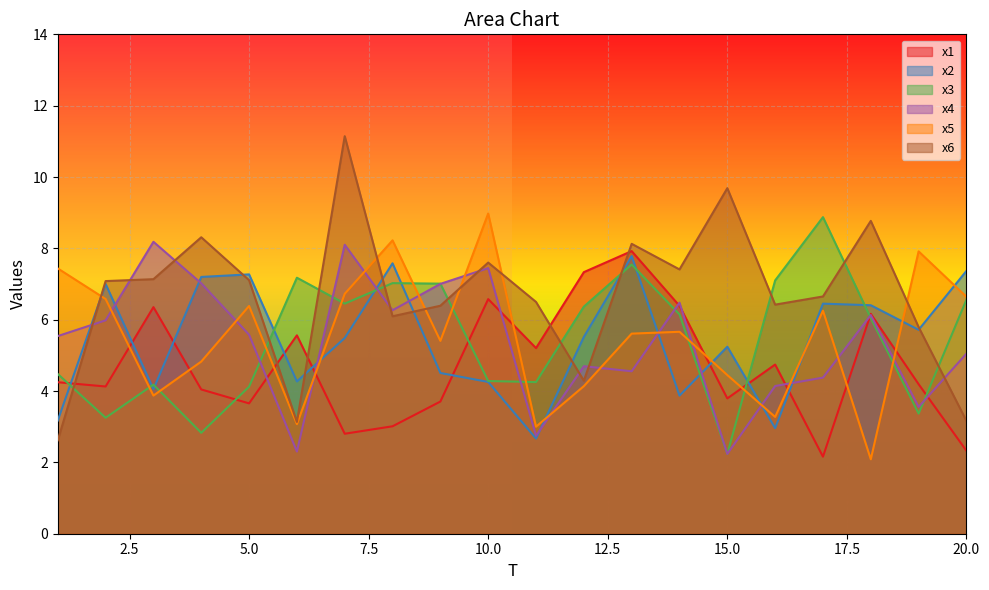

What is the spread (max minus min) of values at 14?

3.5